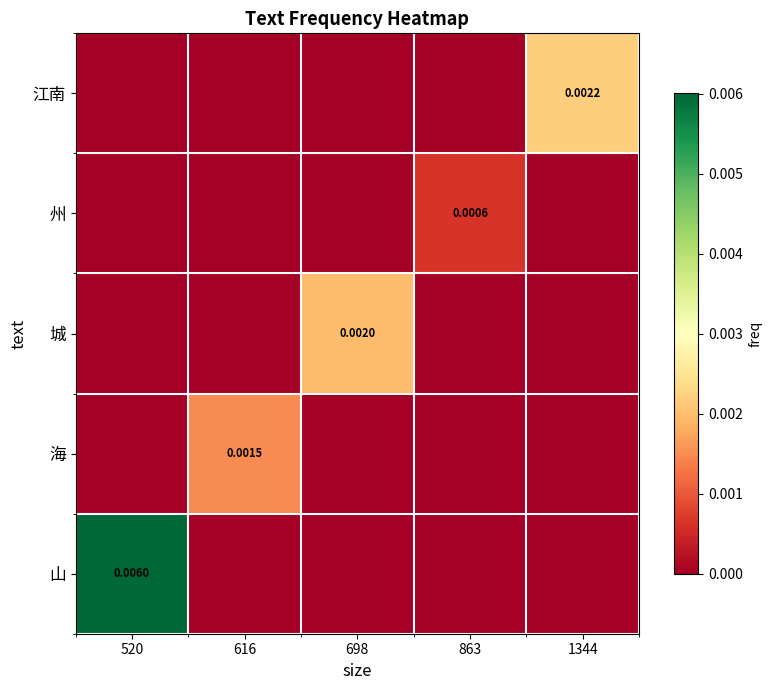

List the labels in order of 江南 value, largest first.

1344, 520, 616, 698, 863